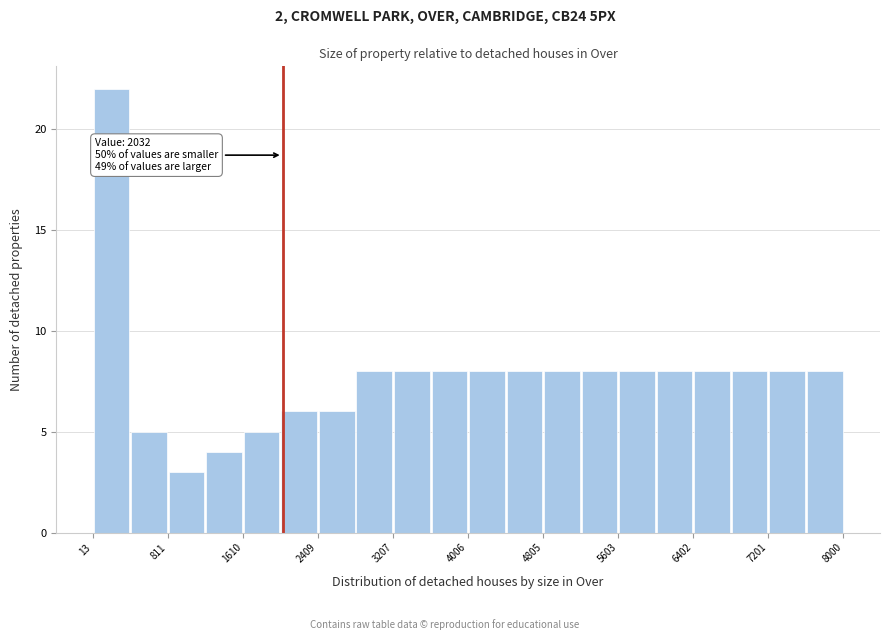

Around what value on the x-axis is the tallest bar? Give the approximate position of its centre, as read against the axis.

200